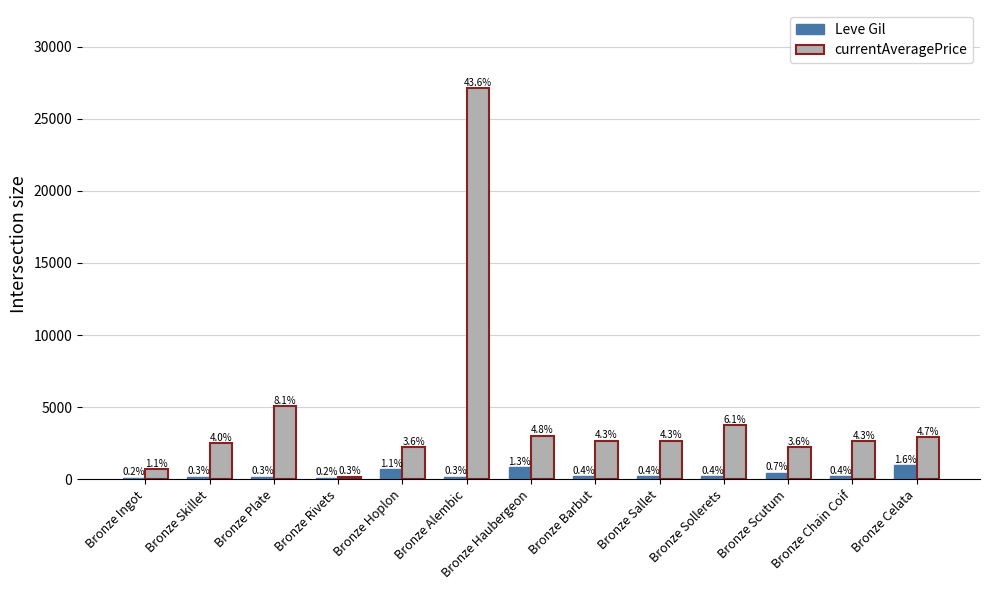

The Leve Gil series shows 990.0 at Bronze Celata. True or false?

True